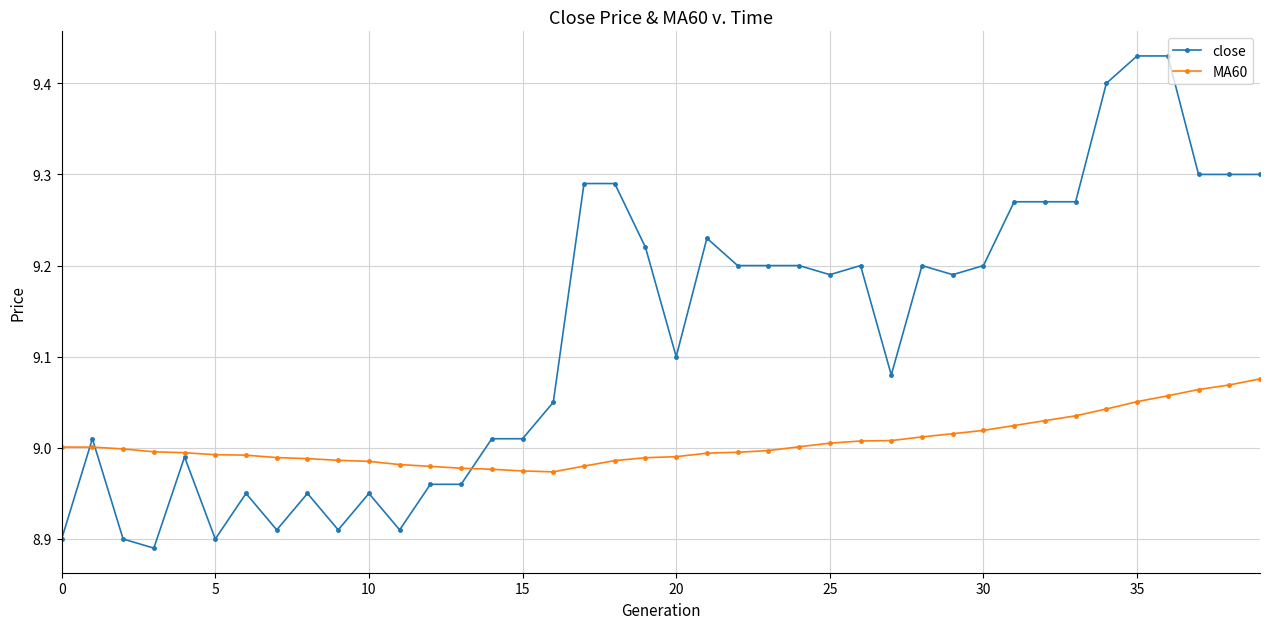

List the series in order of their peak value, highest first.

close, MA60